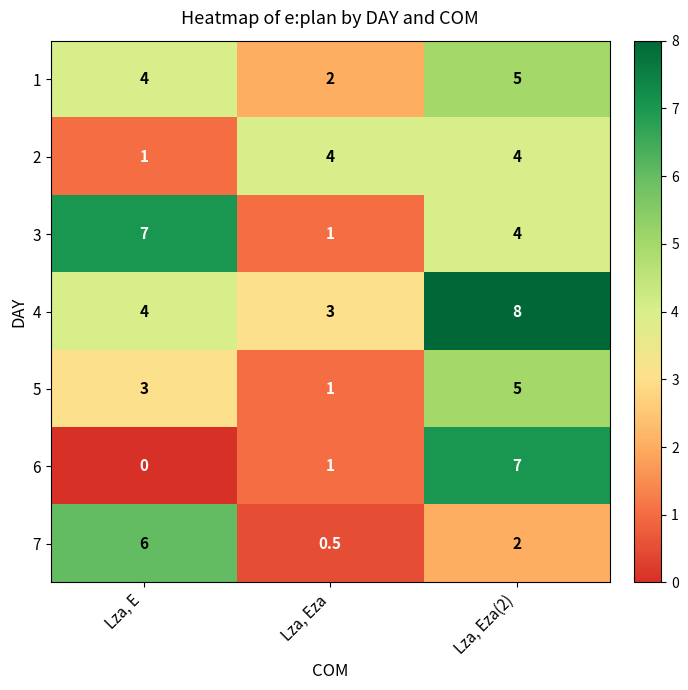

Reading left to right, list all the values displayed in this chart.

1: Lza, E=4.0	Lza, Eza=2.0	Lza, Eza(2)=5.0
2: Lza, E=1.0	Lza, Eza=4.0	Lza, Eza(2)=4.0
3: Lza, E=7.0	Lza, Eza=1.0	Lza, Eza(2)=4.0
4: Lza, E=4.0	Lza, Eza=3.0	Lza, Eza(2)=8.0
5: Lza, E=3.0	Lza, Eza=1.0	Lza, Eza(2)=5.0
6: Lza, E=0.0	Lza, Eza=1.0	Lza, Eza(2)=7.0
7: Lza, E=6.0	Lza, Eza=0.5	Lza, Eza(2)=2.0